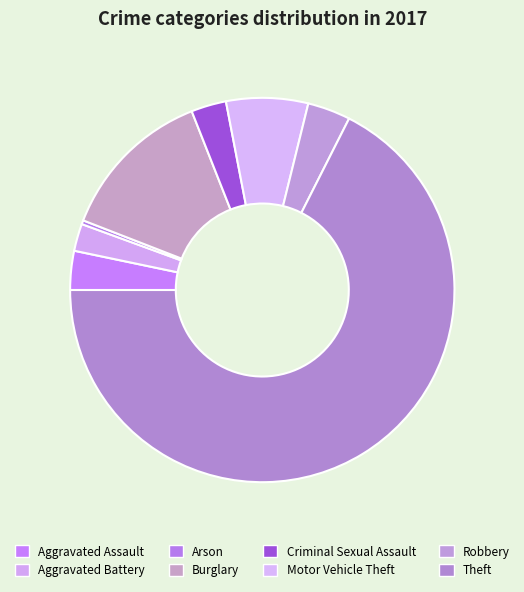

To the nearest percent, what portion does Aggravated Battery represent?

2%